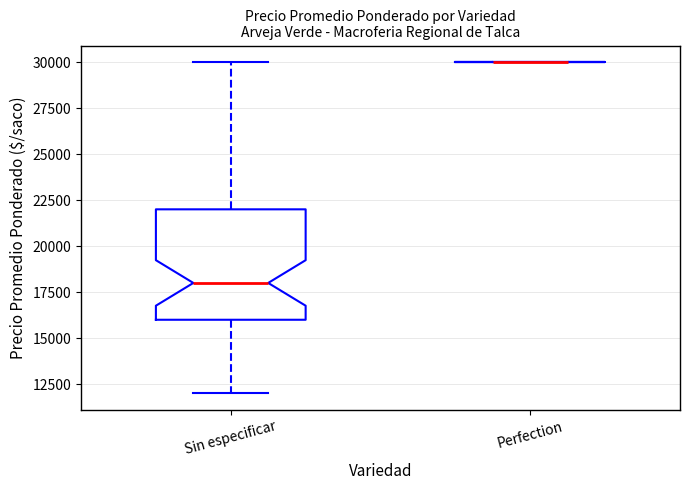

Where does the upper whisker of the box for Sin especificar end on the y-axis? The values are not printed on the chart, so give them approximately, as read against the axis.

30000